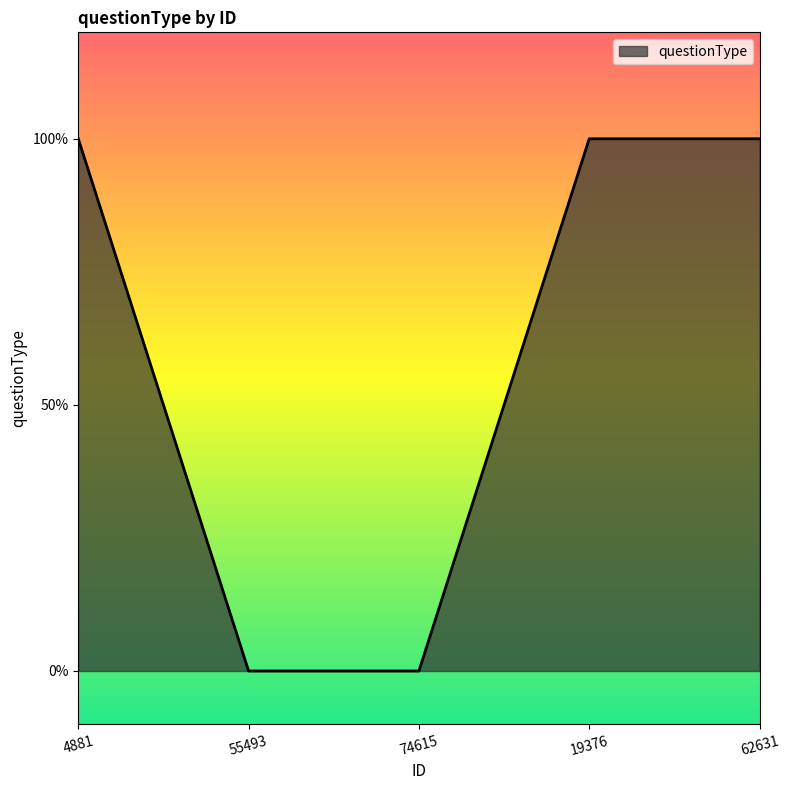

What is the label of the 3rd point from the right?

74615